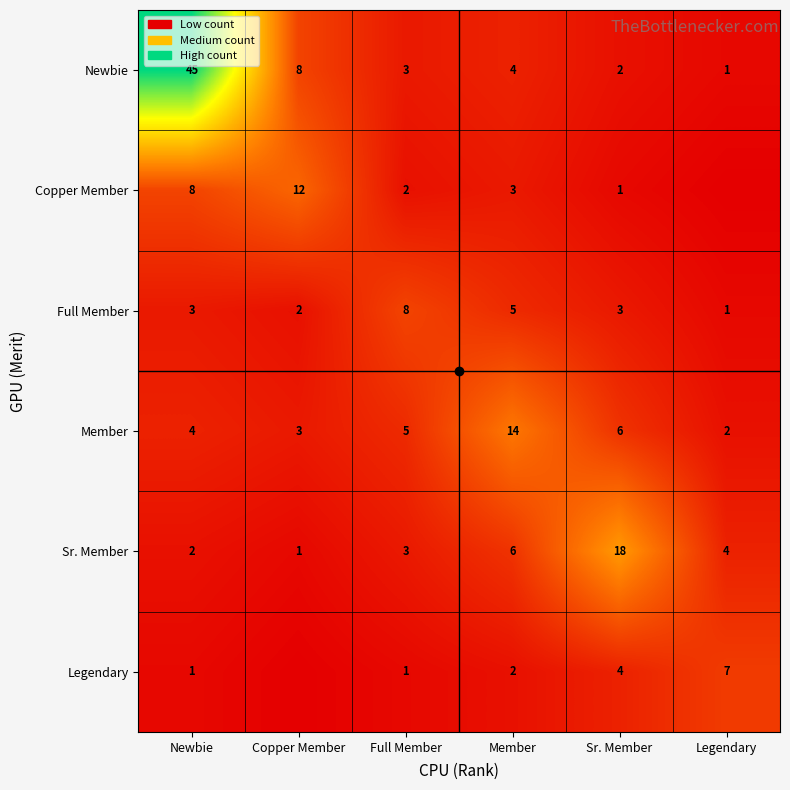

What is the difference between the highest and lowest values at Member?

12